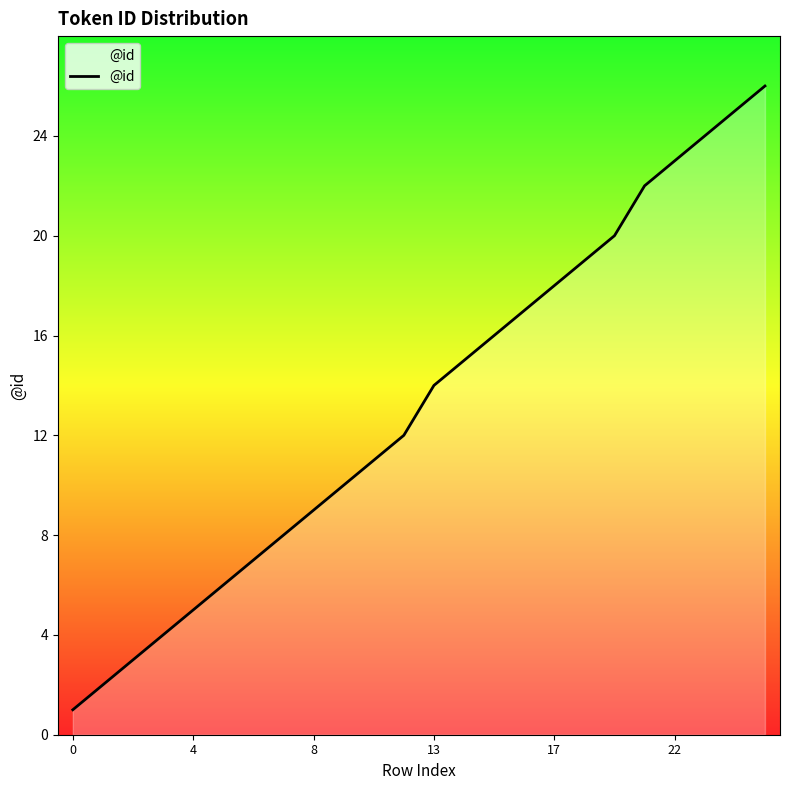

Does the chart display data point markers on the line(s)?

No